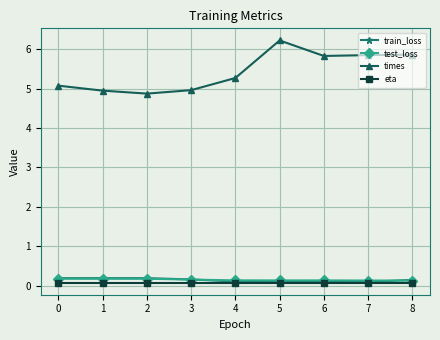

What are all the series names shown in the legend?

train_loss, test_loss, times, eta